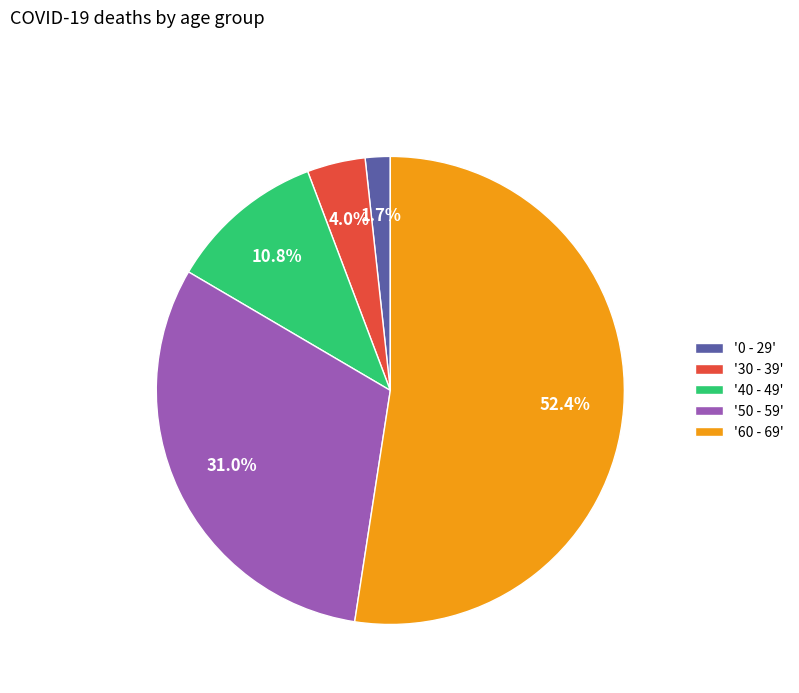

Combined, do '30 - 39' and '0 - 29' account for over 50%?

No